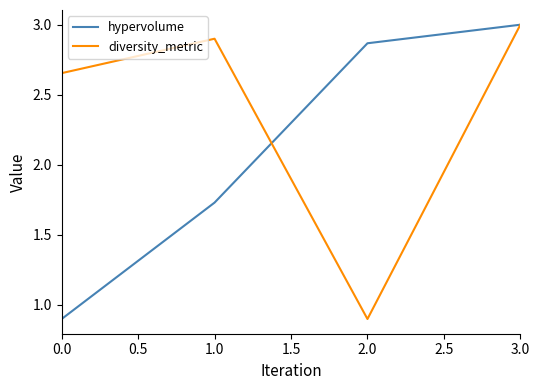

List the labels in order of hypervolume value, largest first.

3.0, 2.0, 1.0, 0.0